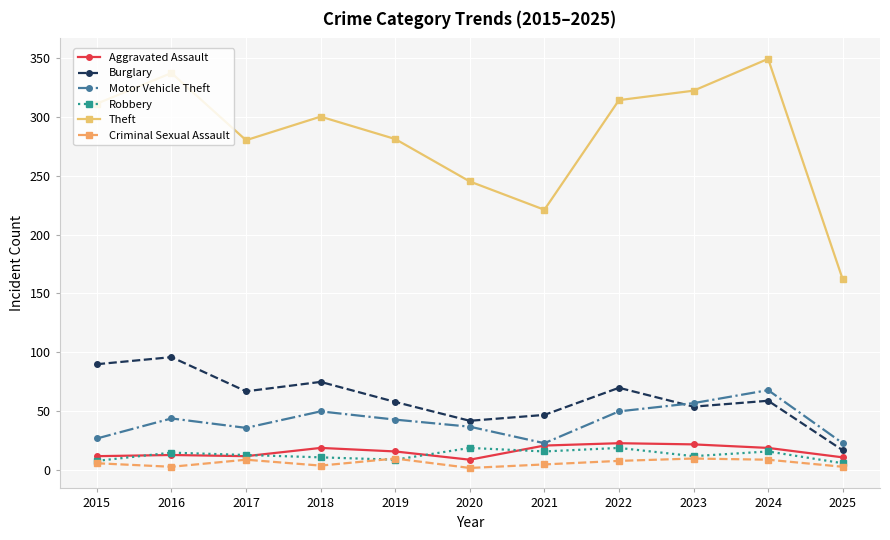

What is the value of the Motor Vehicle Theft point at the 1st from the left?

27